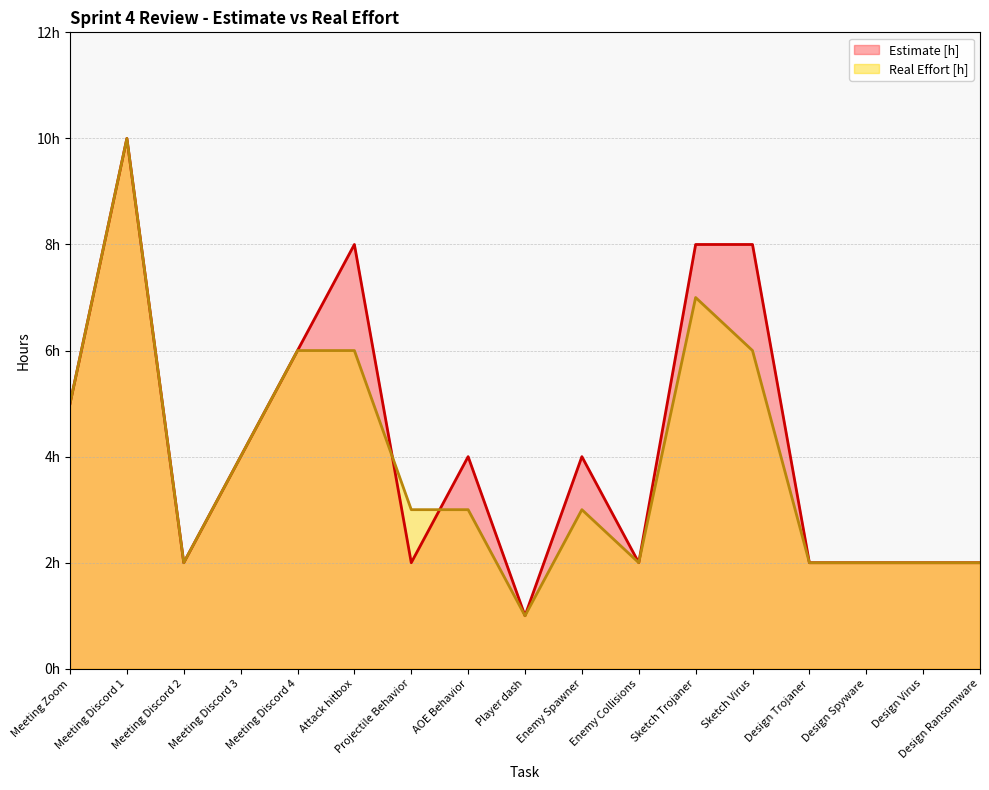

Between Meeting Discord 4 and AOE Behavior, which is larger?

Meeting Discord 4